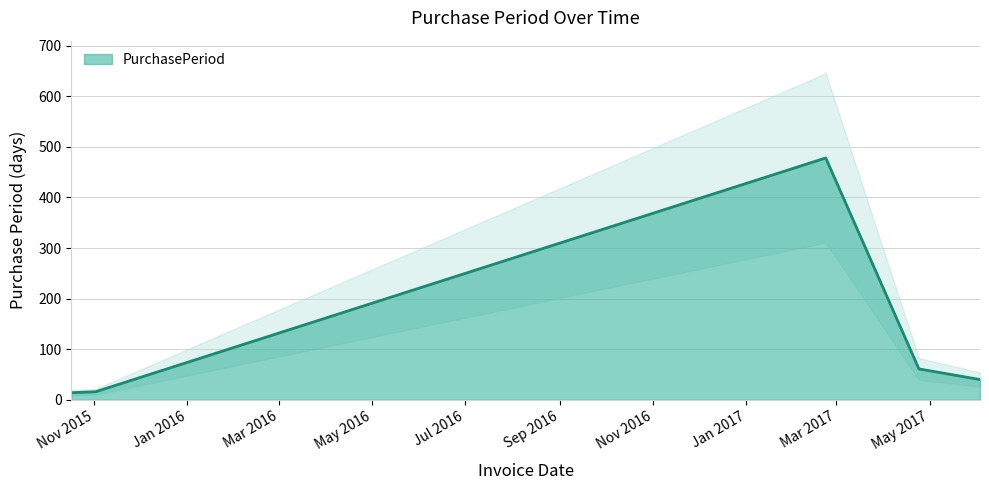

The chart shows a value of 25 at 2015-11-02. True or false?

False